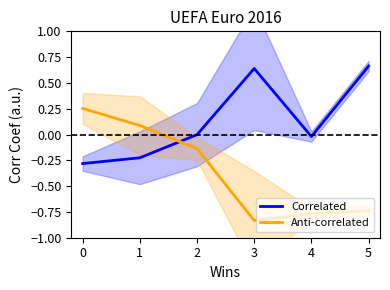

What are all the series names shown in the legend?

Correlated, Anti-correlated